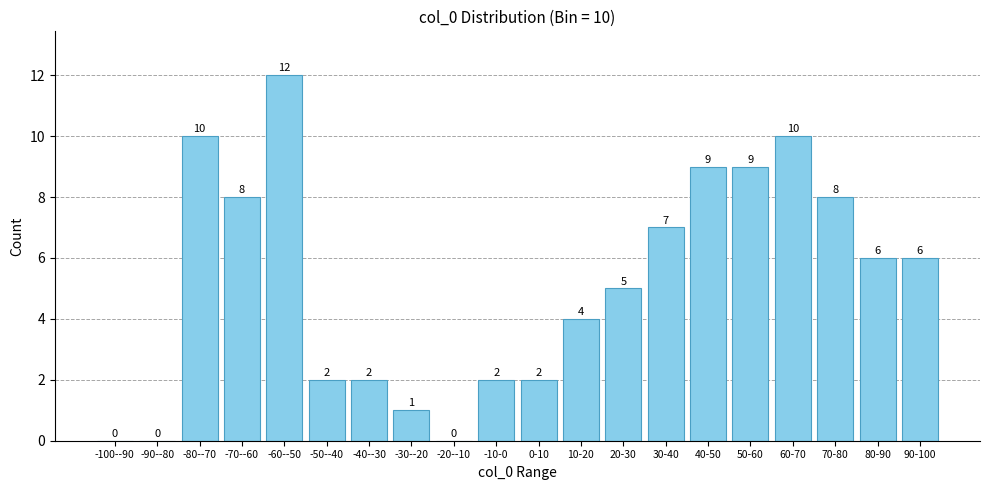

Reading left to right, transcribe all the data shown in this chart.

-100--90=0	-90--80=0	-80--70=10	-70--60=8	-60--50=12	-50--40=2	-40--30=2	-30--20=1	-20--10=0	-10-0=2	0-10=2	10-20=4	20-30=5	30-40=7	40-50=9	50-60=9	60-70=10	70-80=8	80-90=6	90-100=6